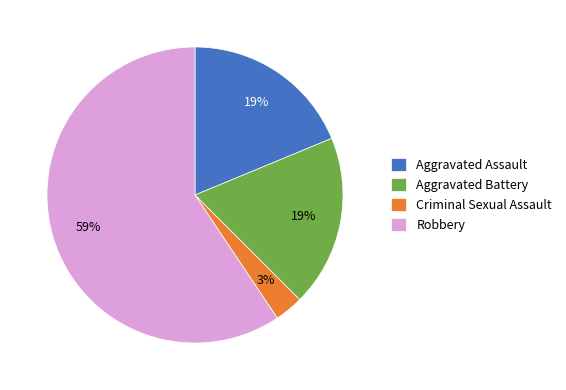

To the nearest percent, what portion does Criminal Sexual Assault represent?

3%